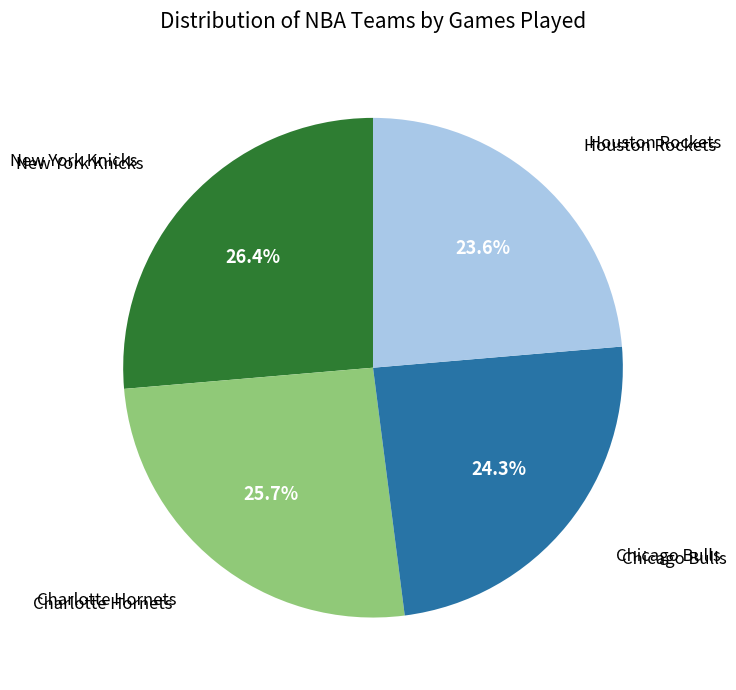

Is there a majority slice in this chart?

No